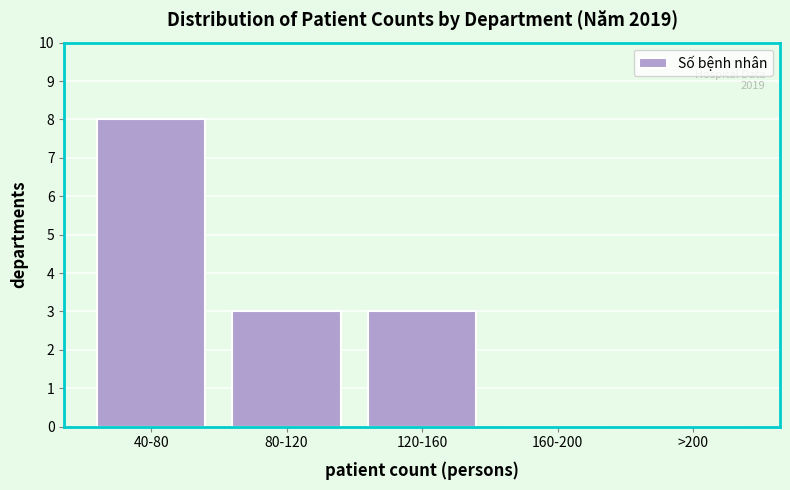

Reading left to right, extract all data points from this chart.

40-80=8	80-120=3	120-160=3	160-200=0	>200=0